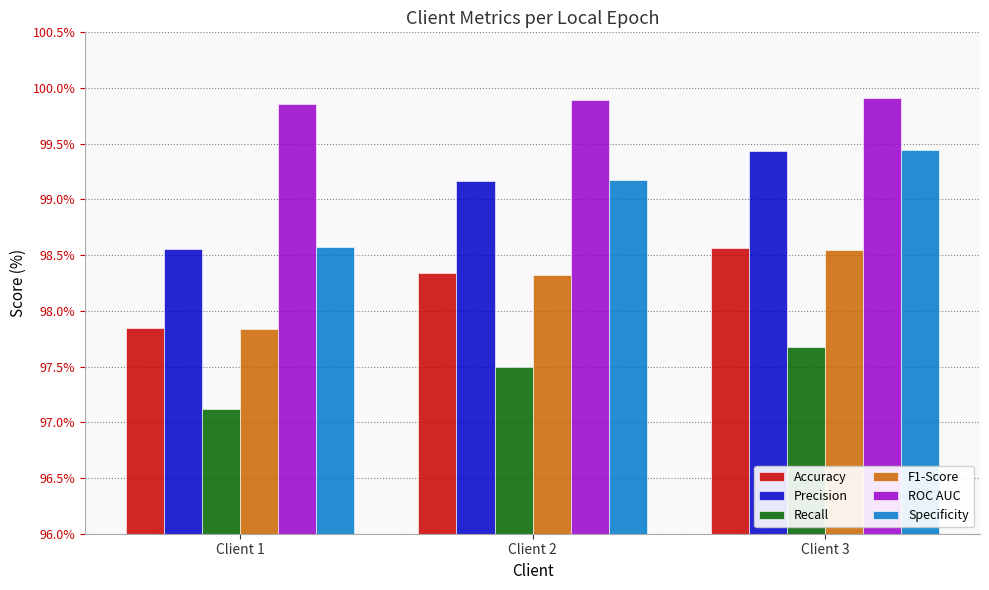

The value of Precision at Client 3 is 99.4. True or false?

True